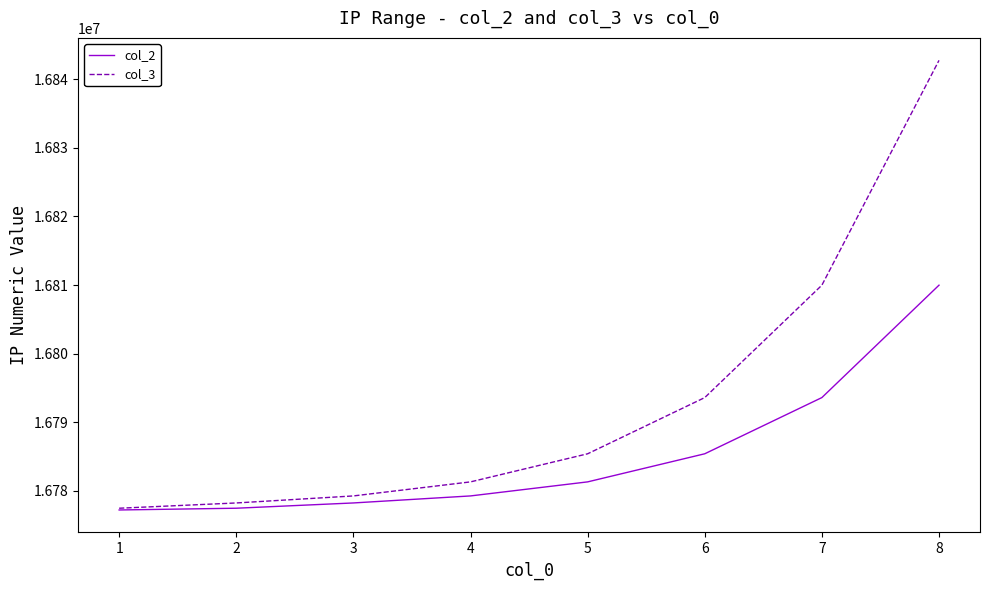

Which series has the largest range (max minus min)?

col_3